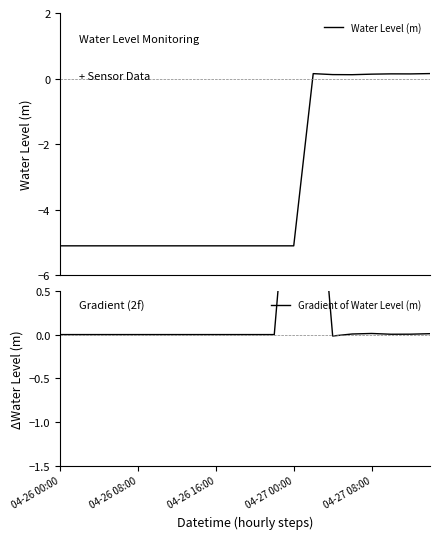

What is the lowest value of the Water Level (m) series?

-5.1